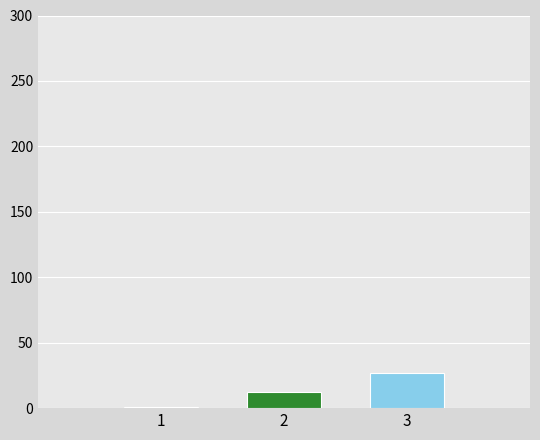

What is the maximum value shown in the chart?

27